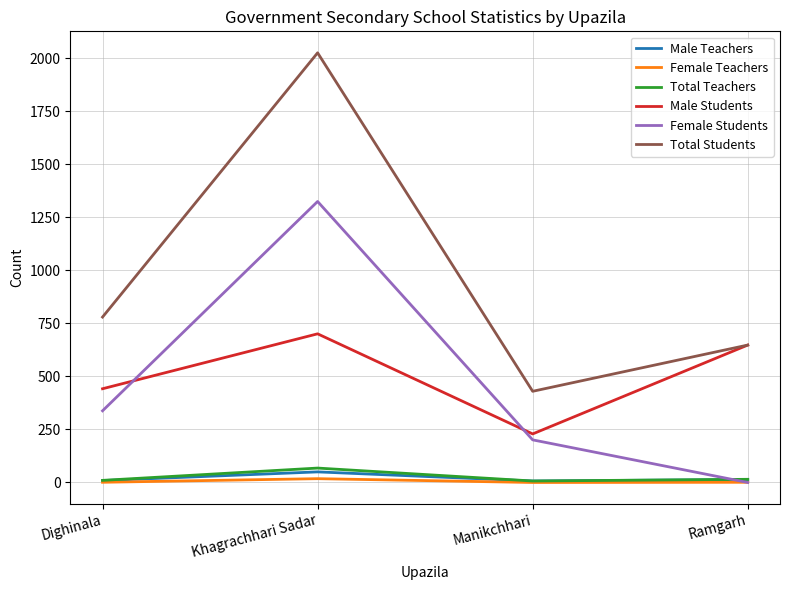

How many values in the Female Teachers series are below 1?

1